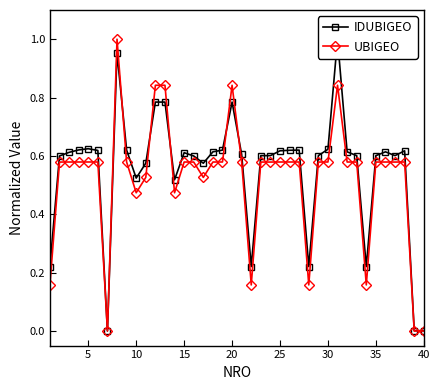

After their last crossing, which series has the higher values: UBIGEO or IDUBIGEO?

IDUBIGEO